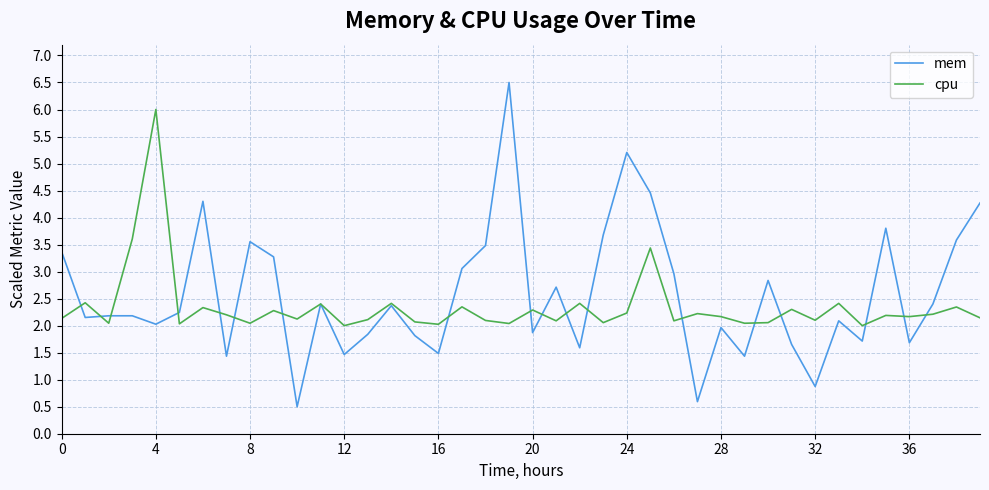

What is the average value of the cpu series?

2.3